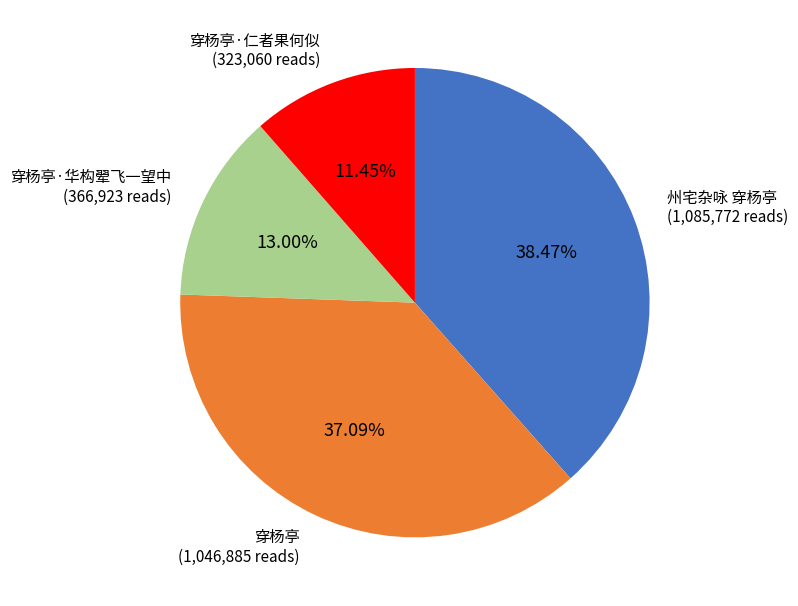

To the nearest percent, what percentage of the pie is 穿杨亭·华构翚飞一望中?

13%